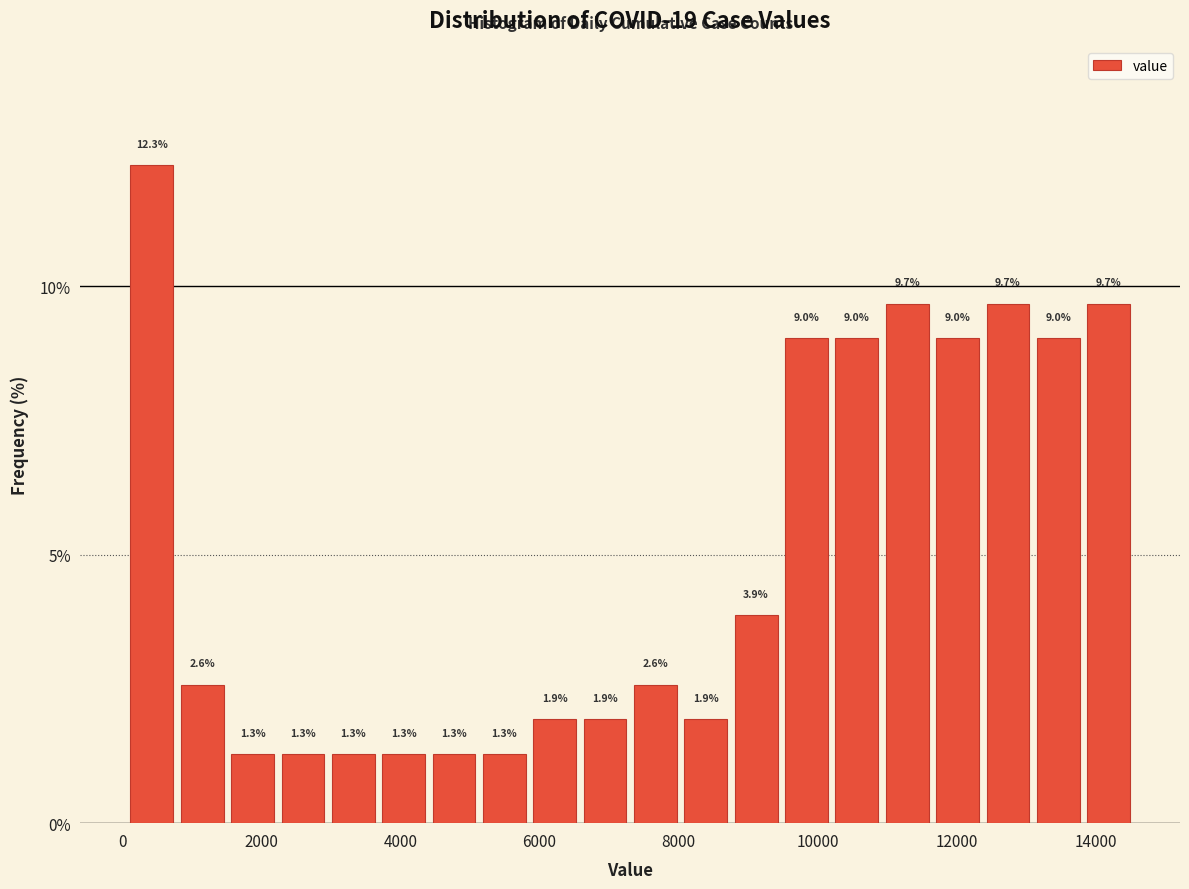

Around what value on the x-axis is the tallest bar? Give the approximate position of its centre, as read against the axis.

400